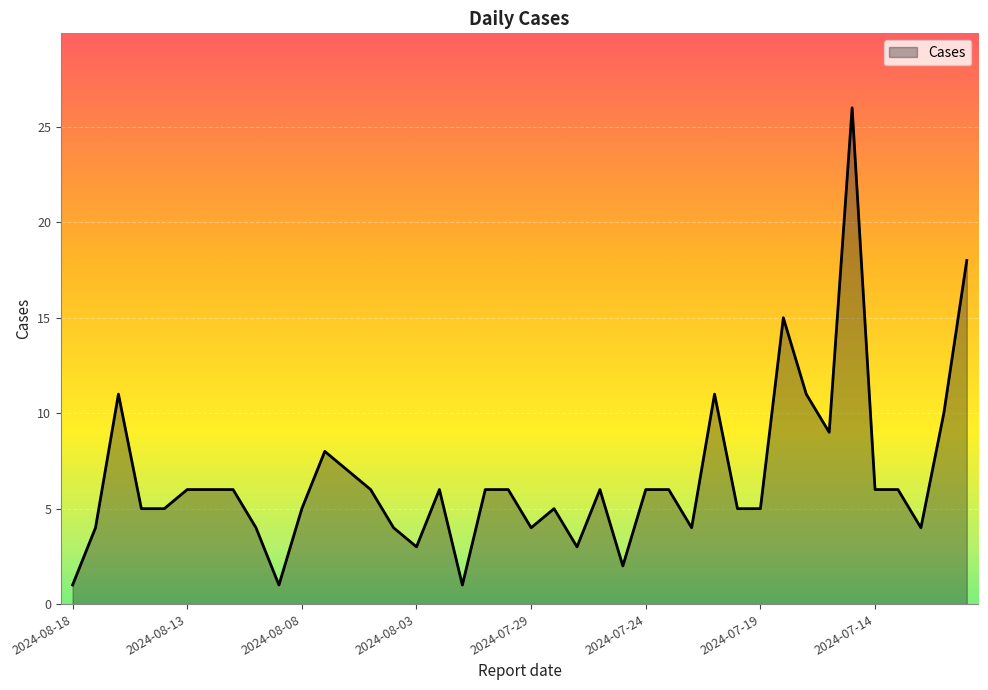

What is the difference between the maximum and minimum values?

25